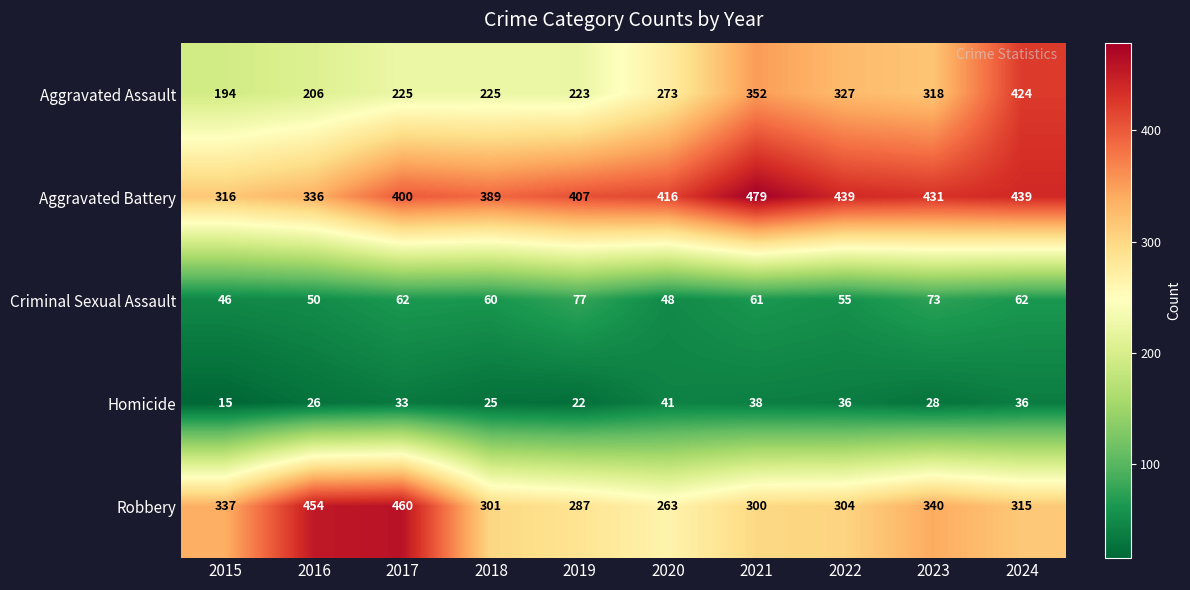

At which label is Criminal Sexual Assault closest to 61?

2021